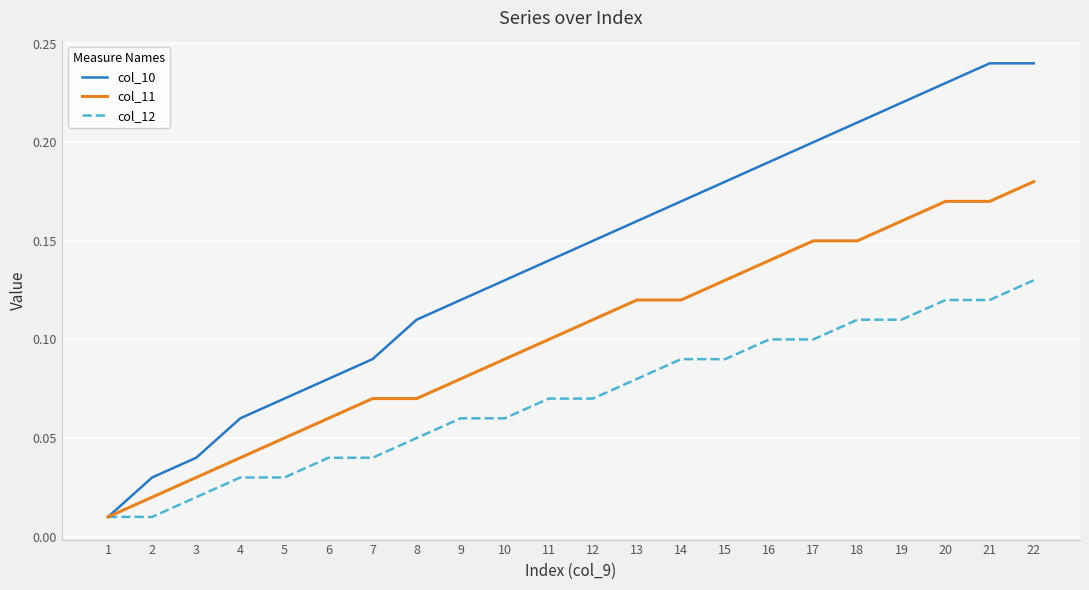

Does the chart display data point markers on the line(s)?

No